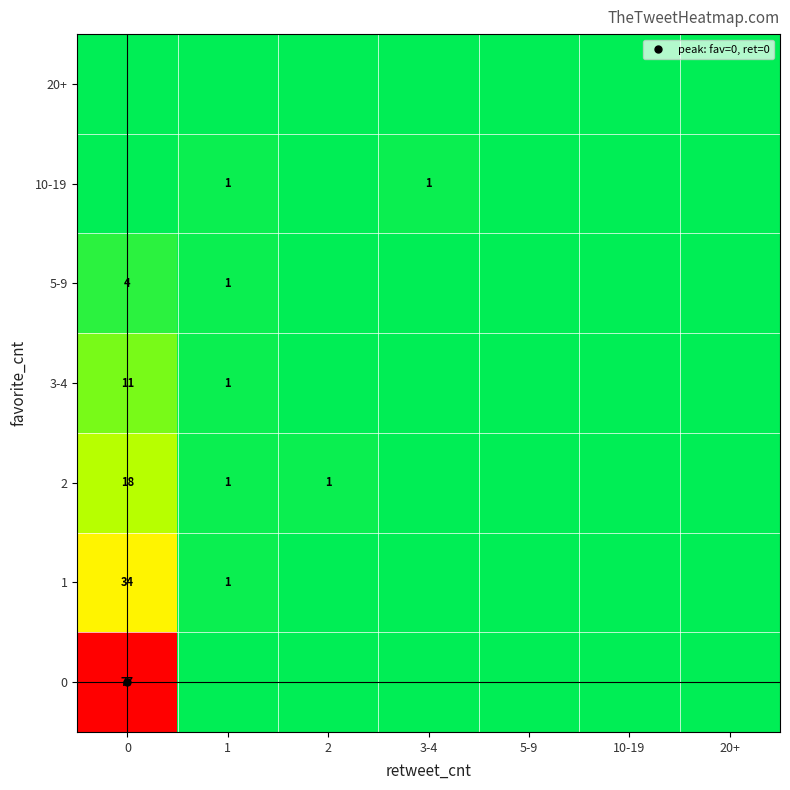

Which category has the lowest value across all series?

1